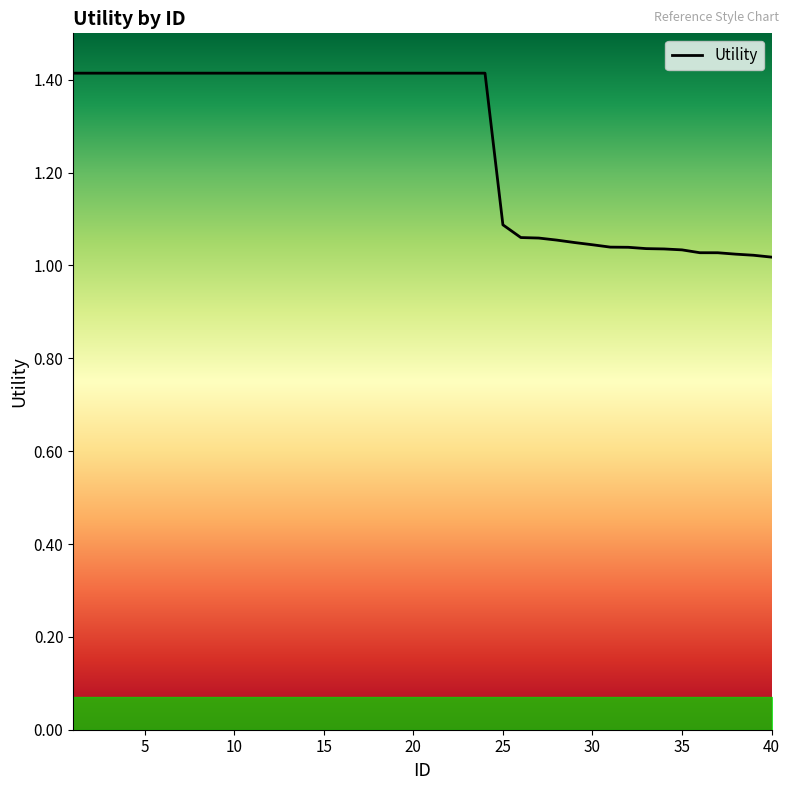

What is the difference between the maximum and minimum values?

0.4